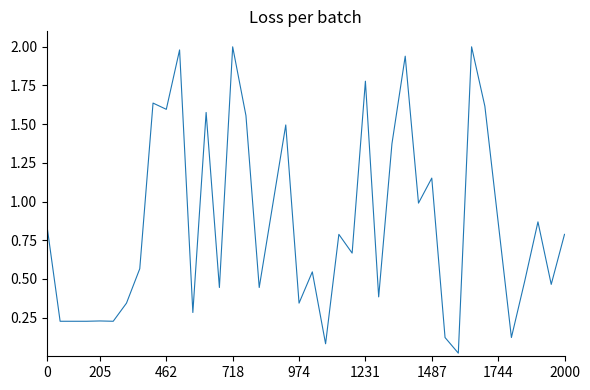

What is the difference between the maximum and minimum values?

2.0